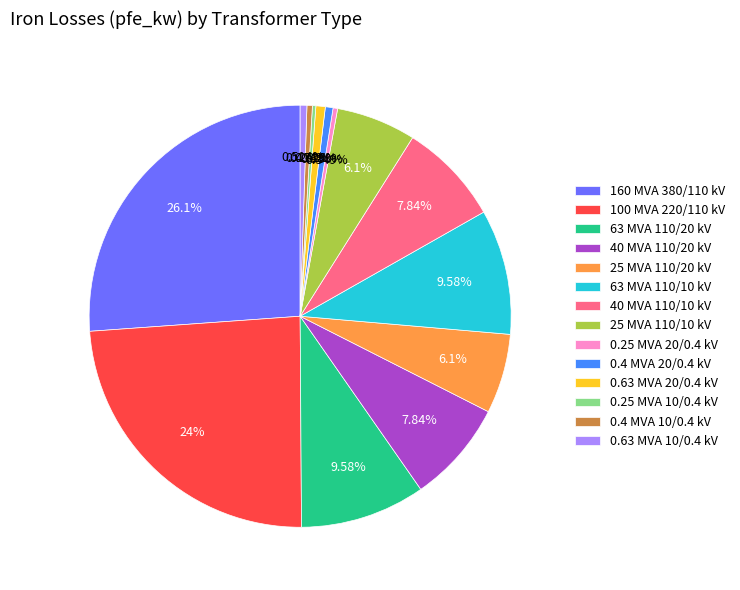

Which has a higher value, 0.4 MVA 20/0.4 kV or 25 MVA 110/20 kV?

25 MVA 110/20 kV